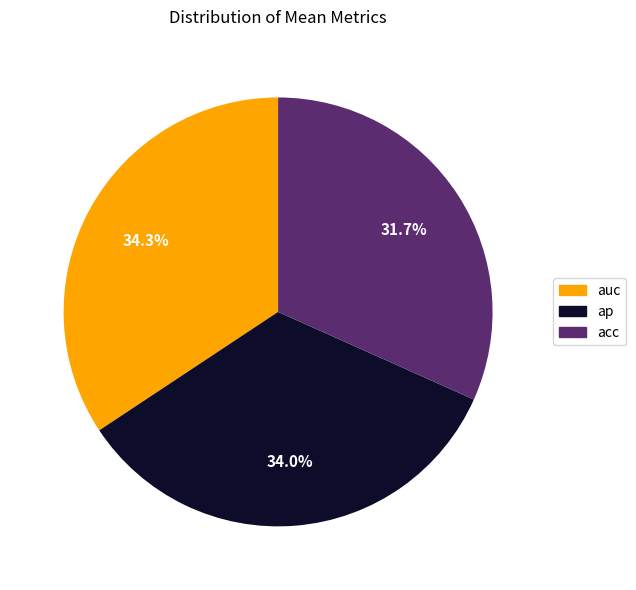

True or false: auc accounts for 26% of the total.

False